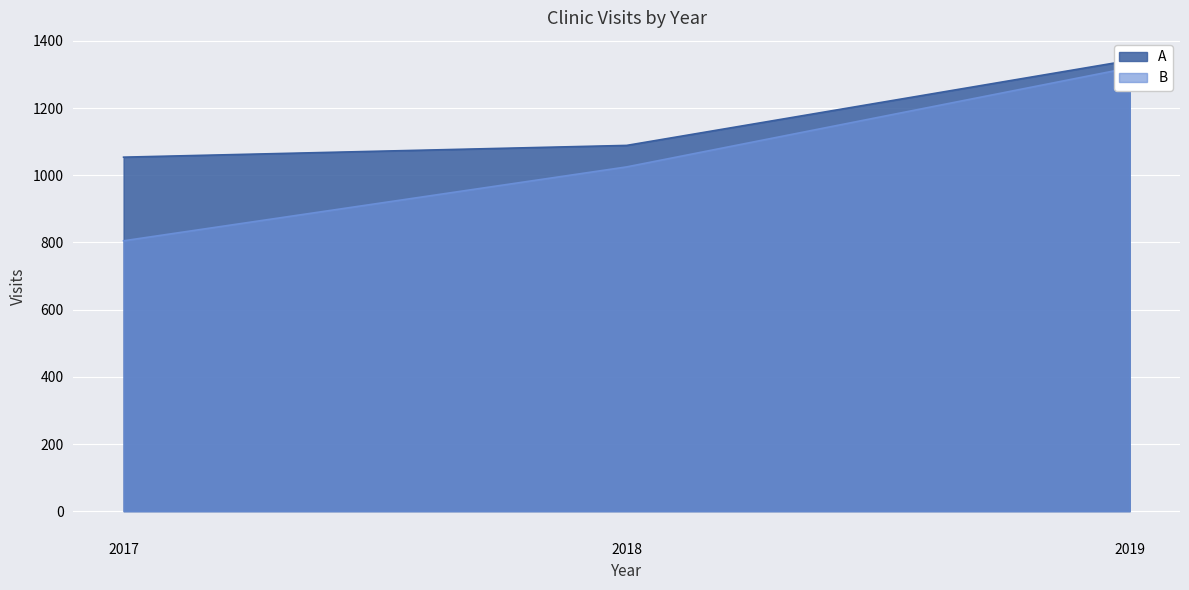

Reading left to right, transcribe all the data shown in this chart.

A: 1054	1089	1342
B: 805	1025	1320